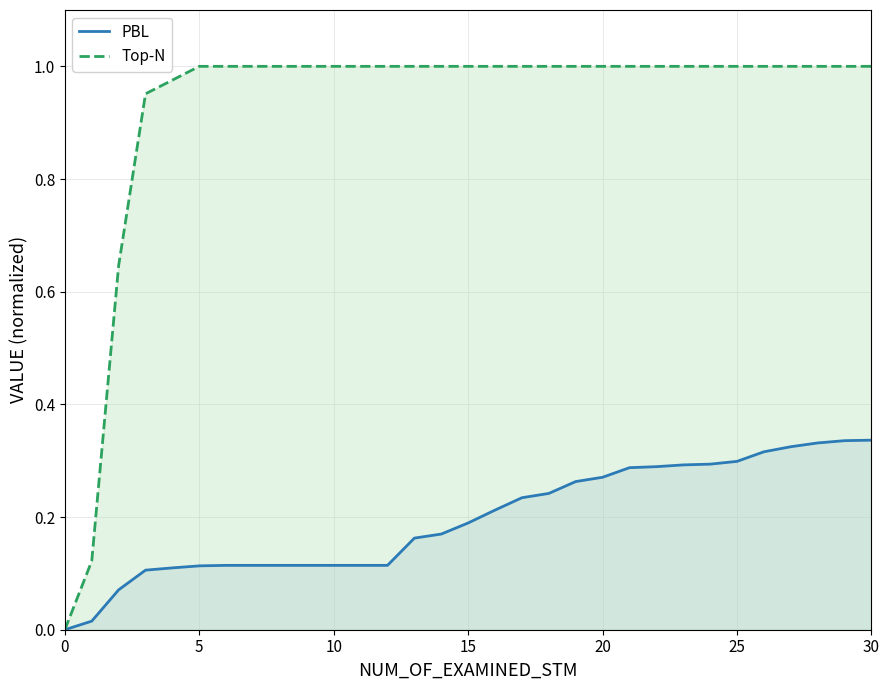

True or false: Top-N line and PBL line cross at least once.

False